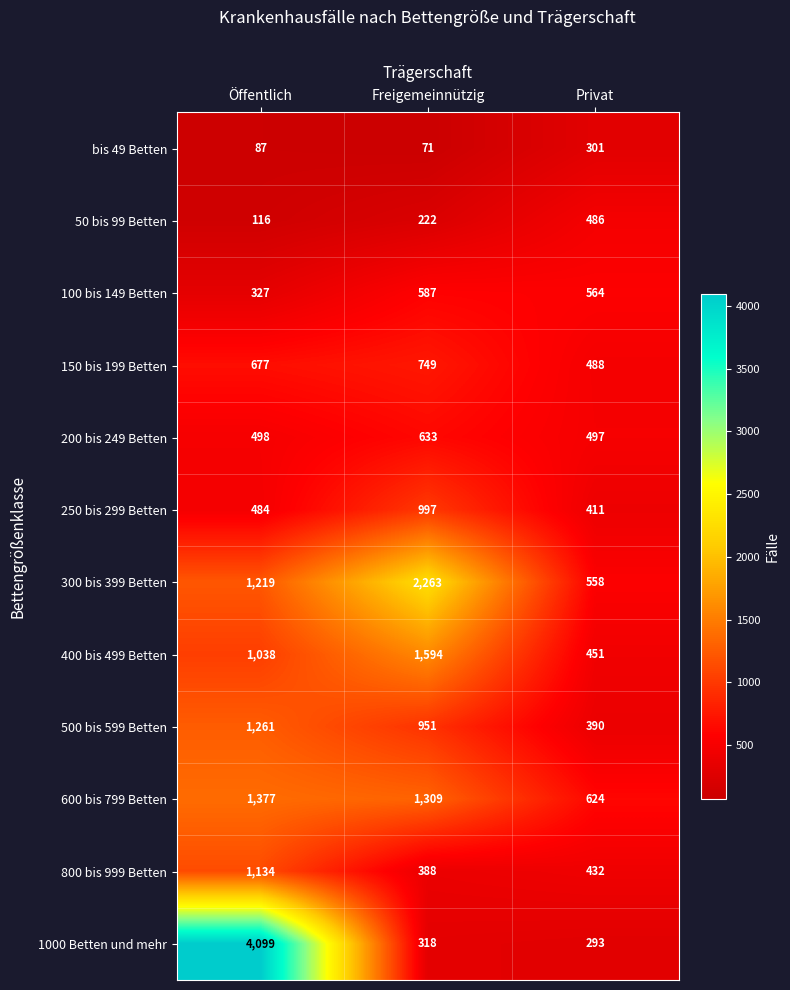

Which label corresponds to the smallest value in the chart?

Freigemeinnützig